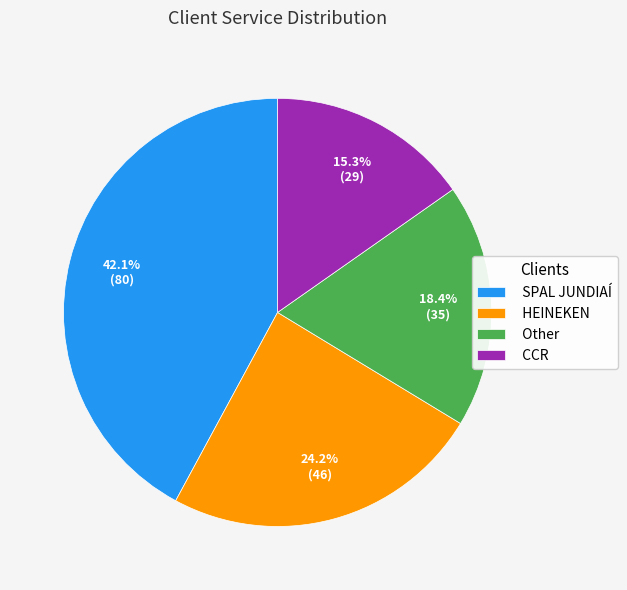

How many segments does this pie chart have?

4